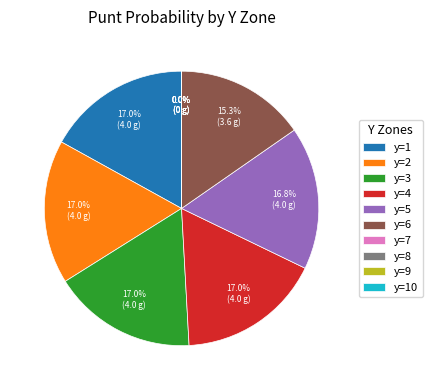

To the nearest percent, what percentage of the pie is 6?

15%